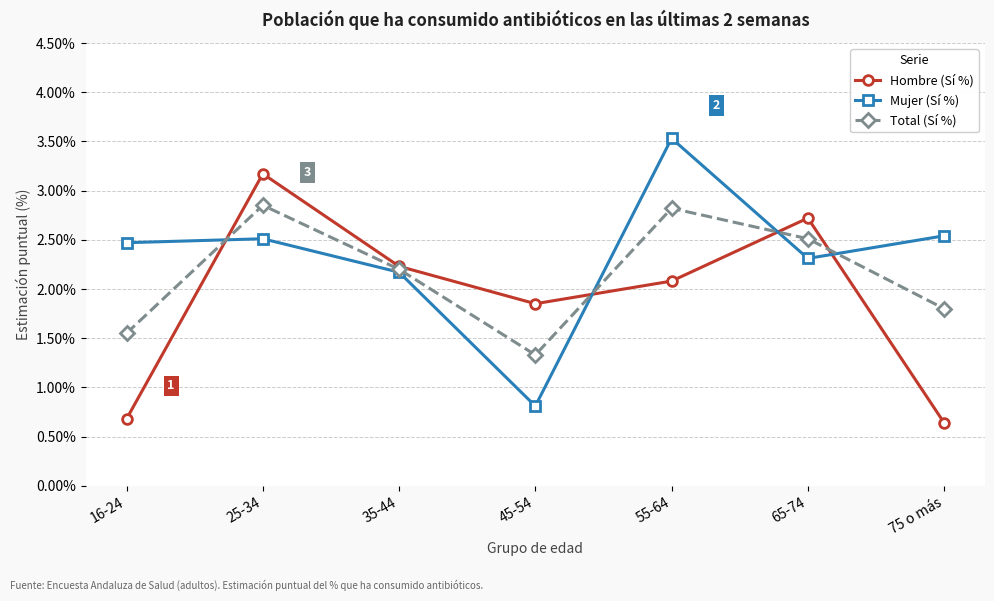

Does the chart have visible grid lines?

Yes